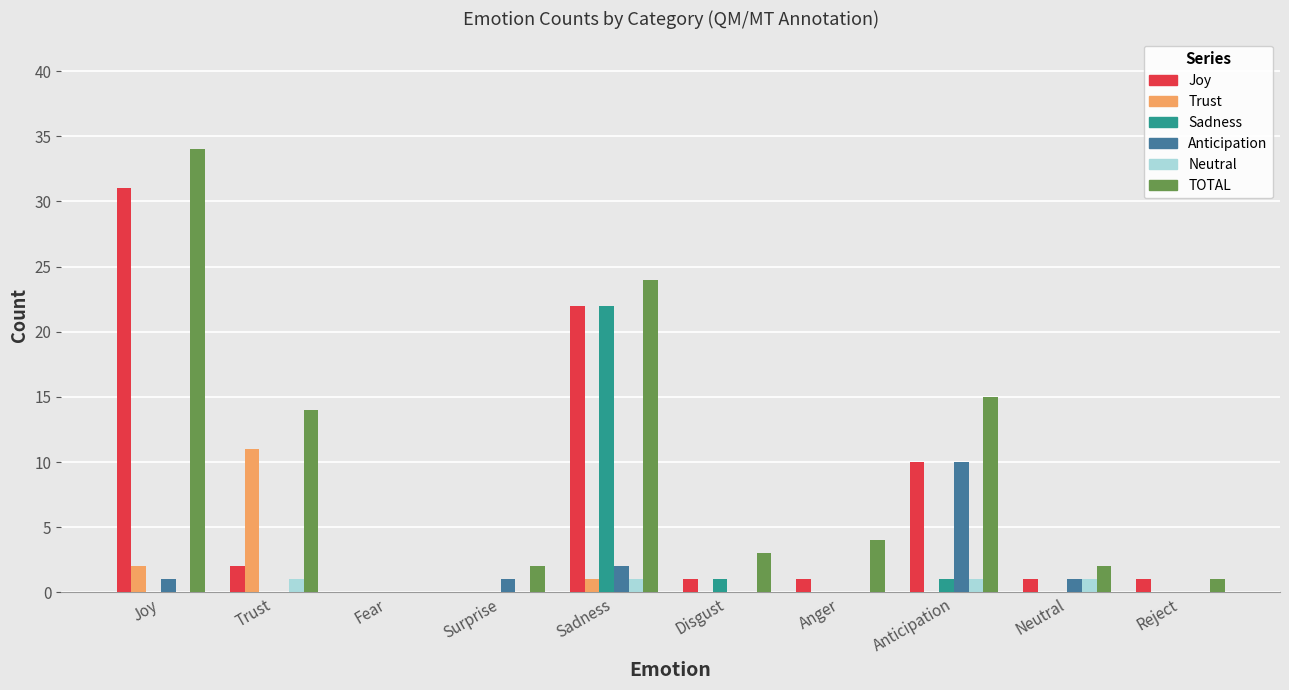

Are the bars grouped side by side (vs. stacked)?

Yes